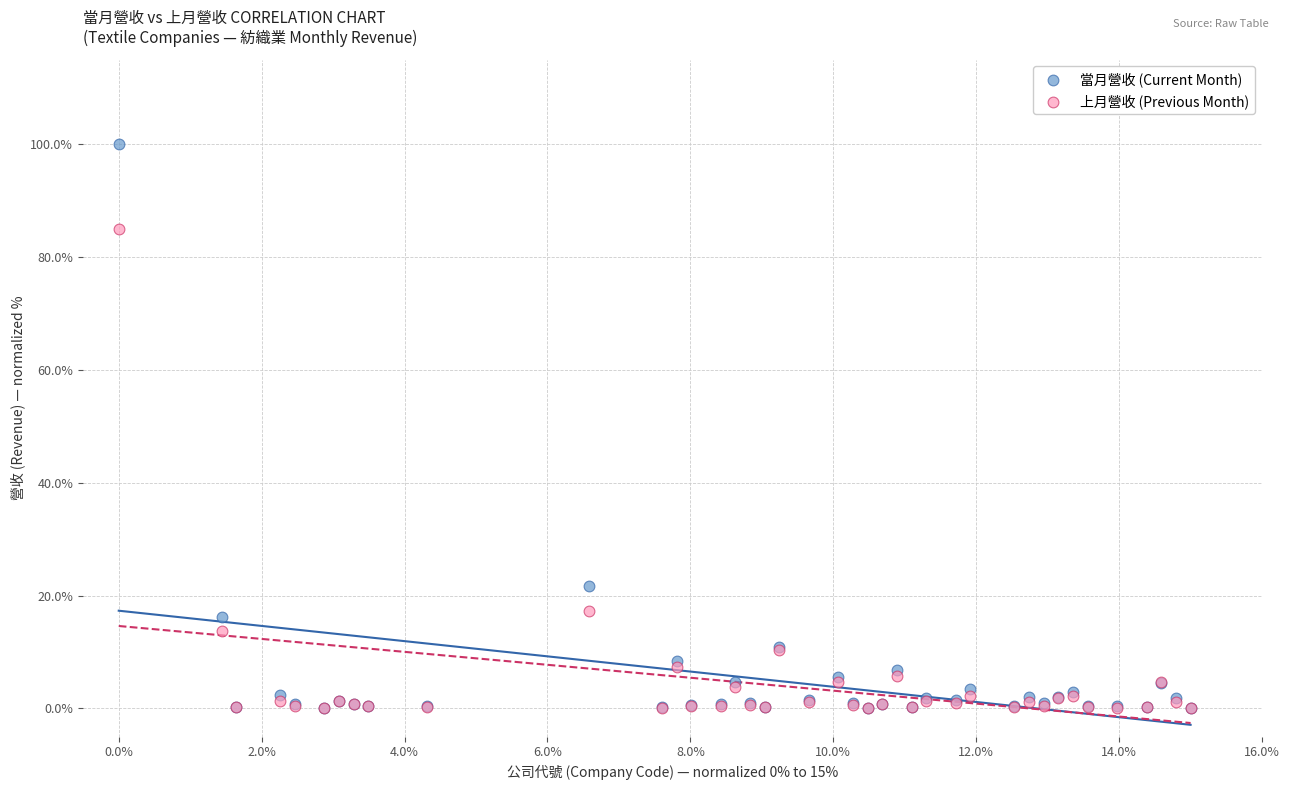

What are all the series names shown in the legend?

當月營收 (Current Month), 上月營收 (Previous Month)